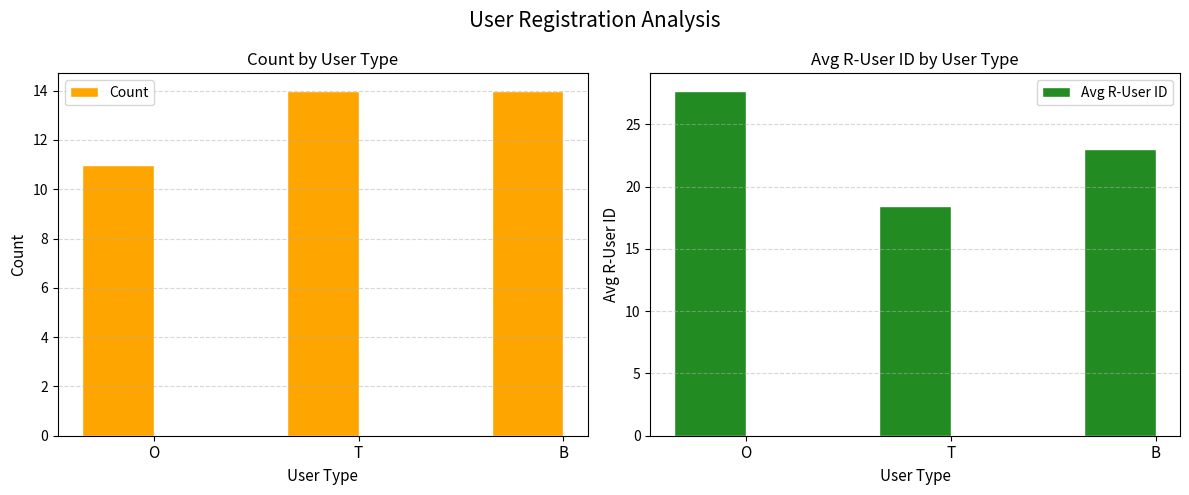

Does the chart contain any negative values?

No